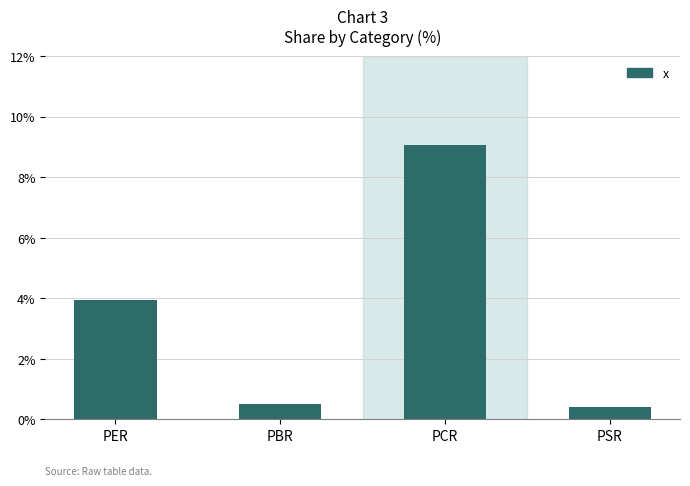

What is the difference between the values at PBR and PCR?

8.6